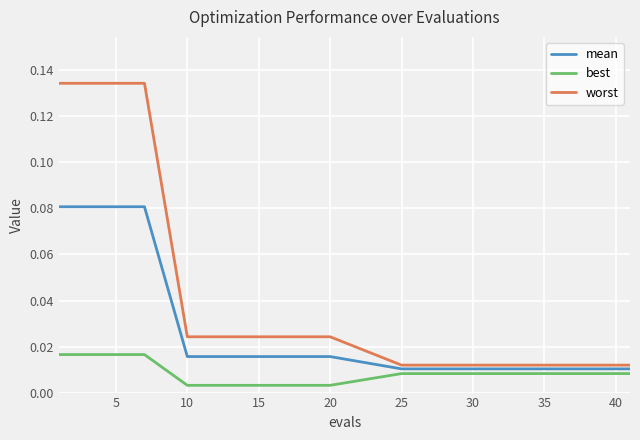

Rank the series by their average value, from highest to lowest.

worst, mean, best